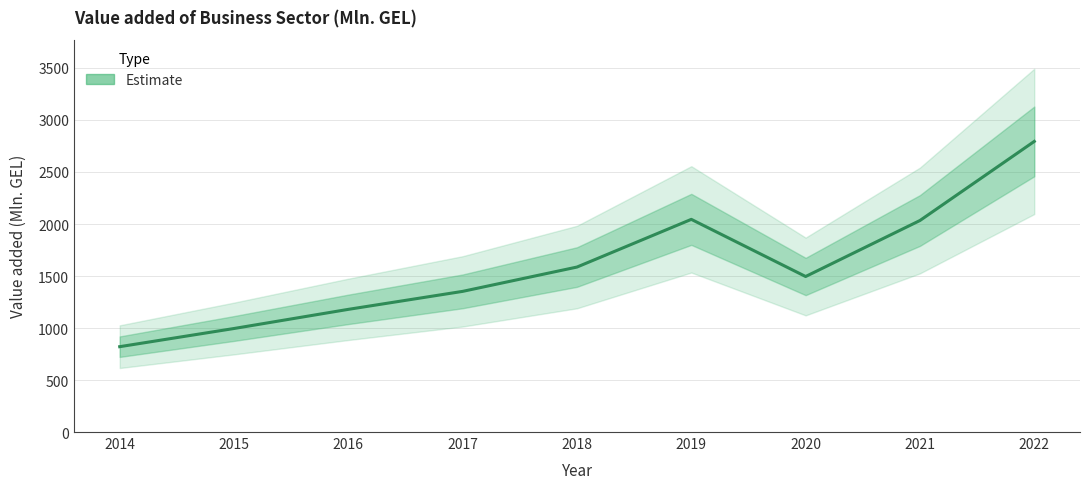

How many categories are shown in the chart?

9